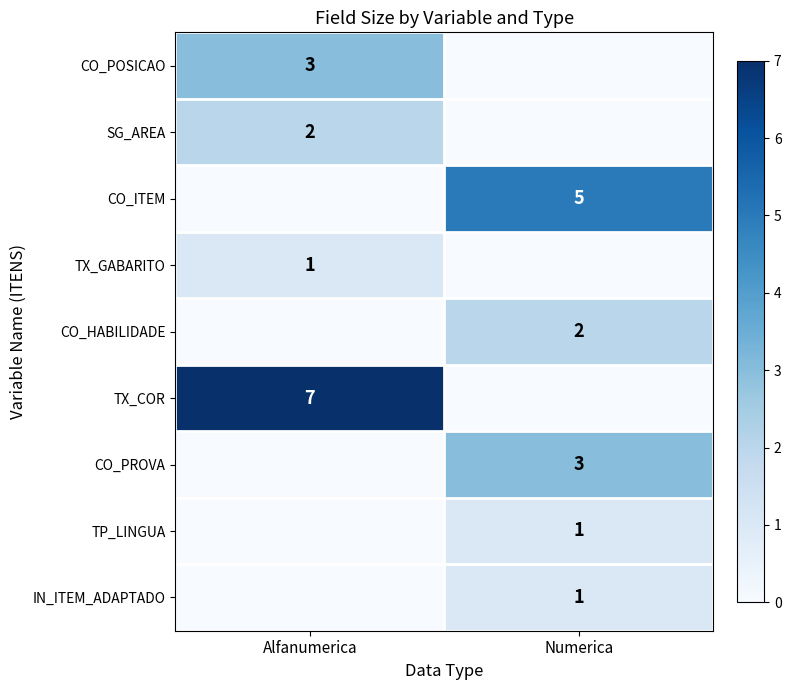

Between Alfanumerica and Numerica, which is larger?

Alfanumerica